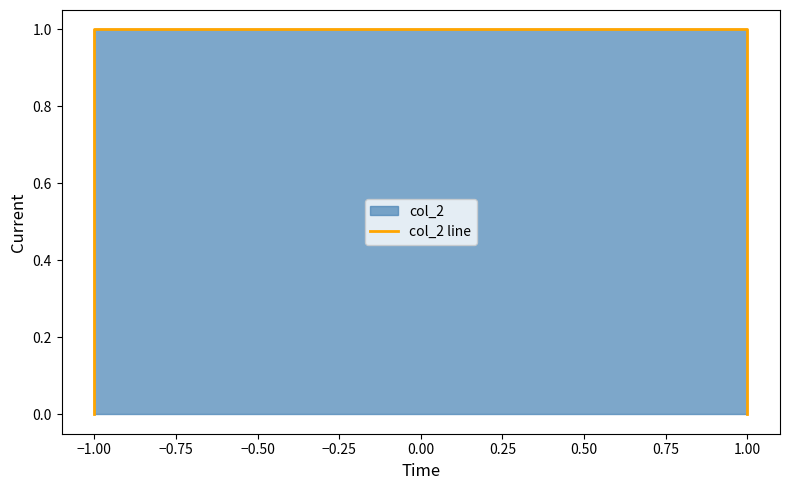

How many data points are less than 1?

2